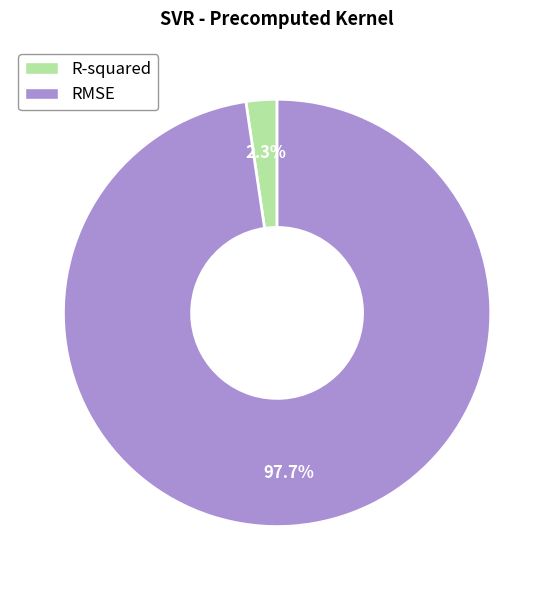

Count the number of slices in the pie.

2